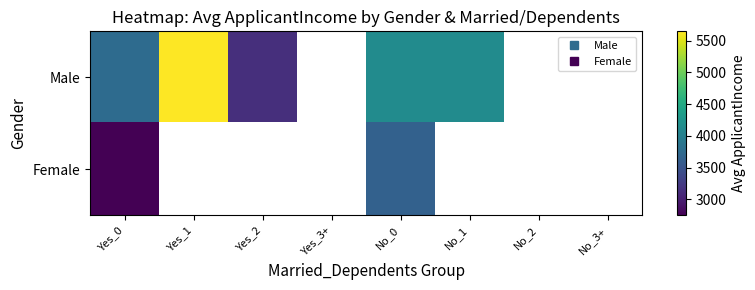

Is the value of Female at No_0 greater than the value of Male at Yes_1?

No